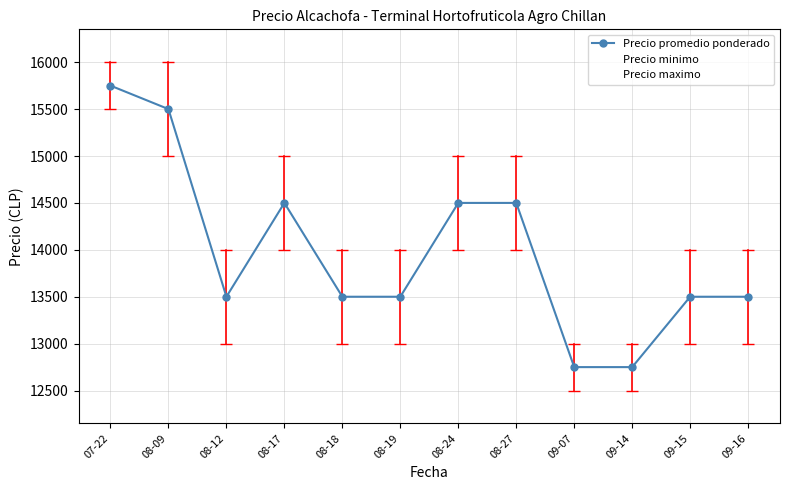

What is the smallest value displayed?

12500